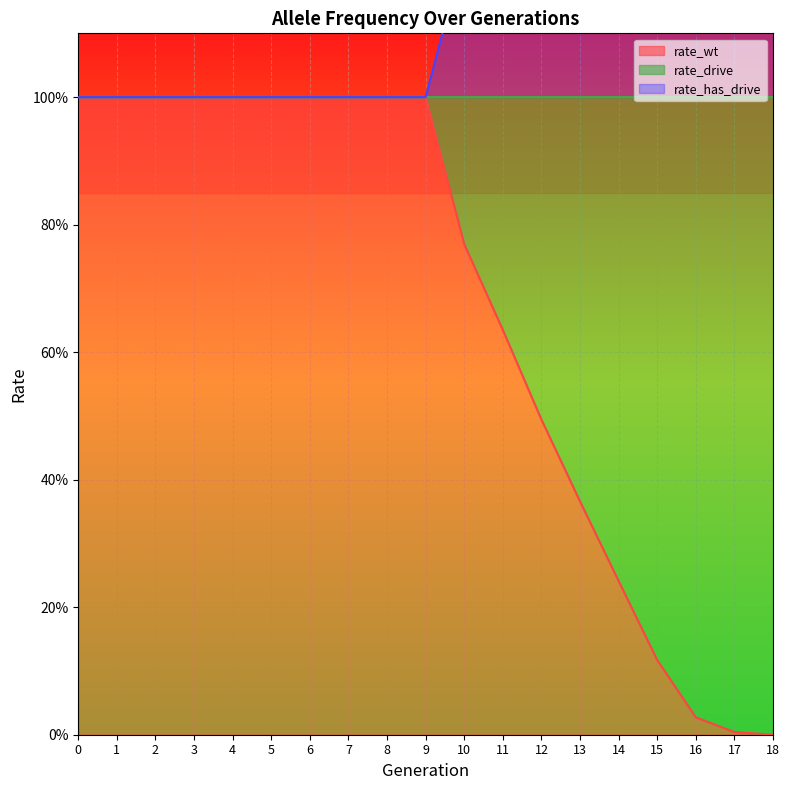

Between 11 and 16, which series saw the biggest shift?

rate_wt